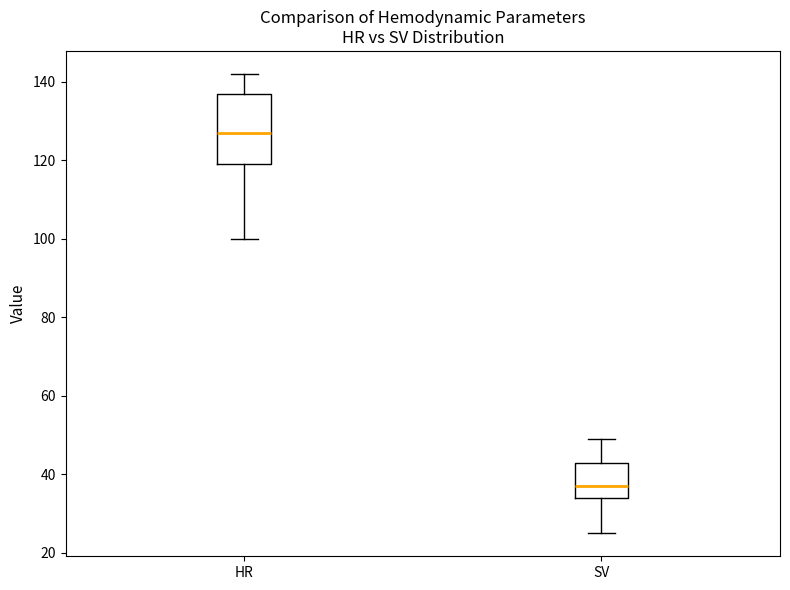

Comparing the boxes themselves (not the whiskers), which one is the tallest?

HR